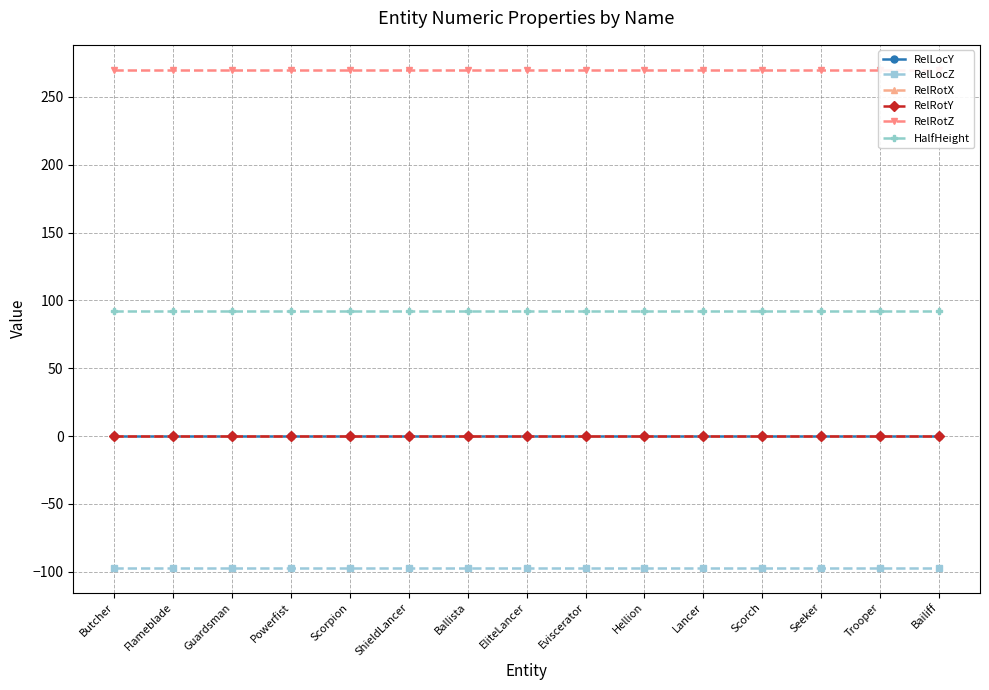

What is the difference between the highest and lowest values at Flameblade?

367